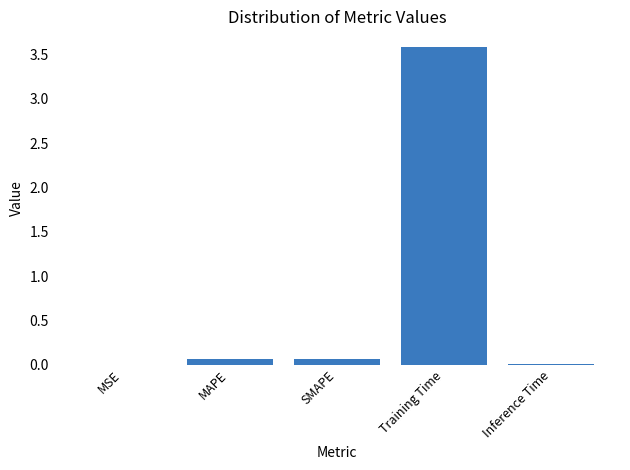

What is the maximum value shown in the chart?

3.6